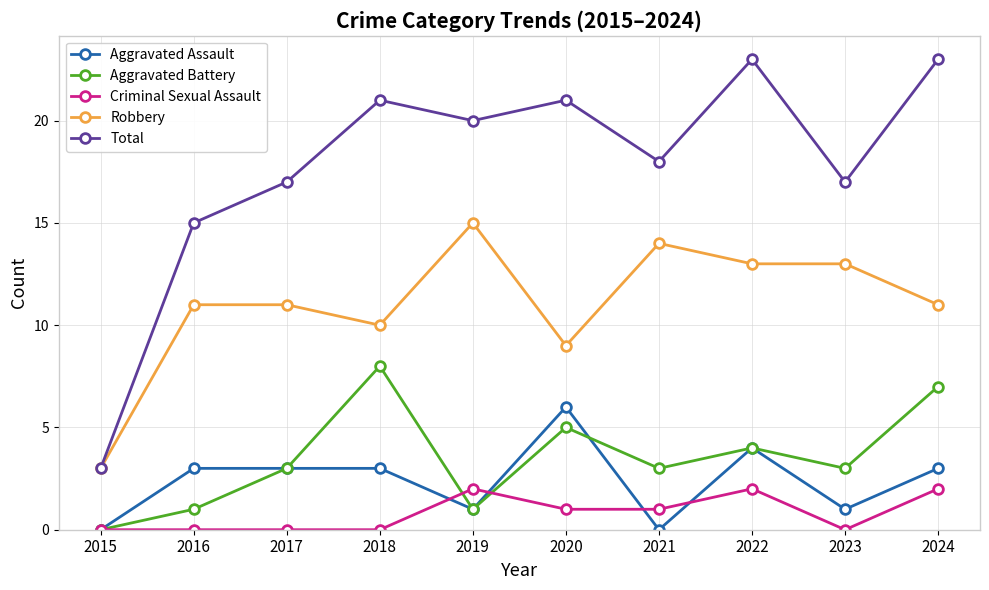

Which series has the largest total across all categories?

Total